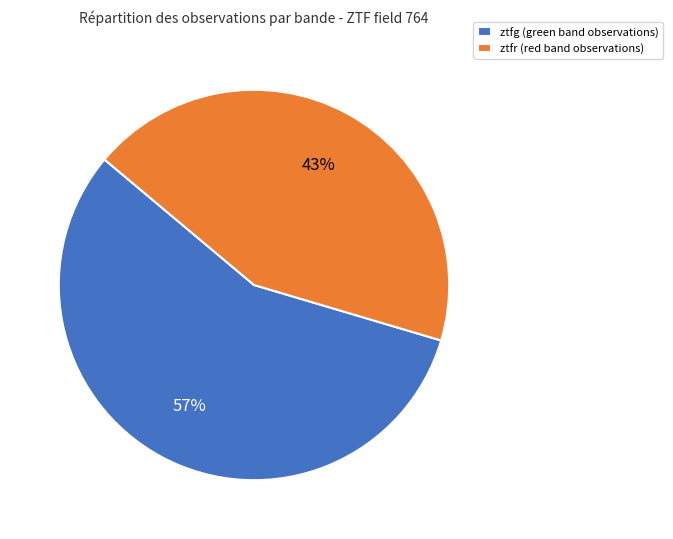

Rank the categories by value from highest to lowest.

ztfg, ztfr